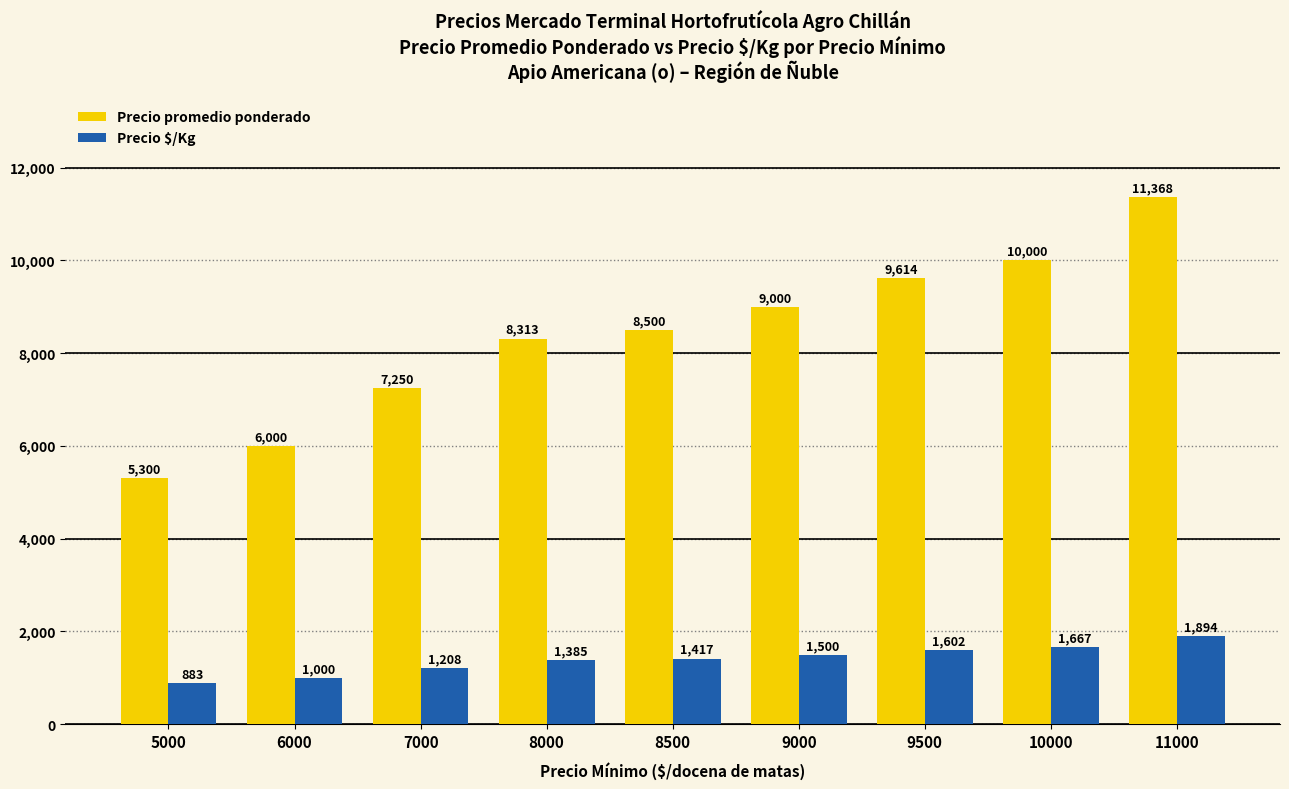

What are all the series names shown in the legend?

Precio promedio ponderado, Precio $/Kg